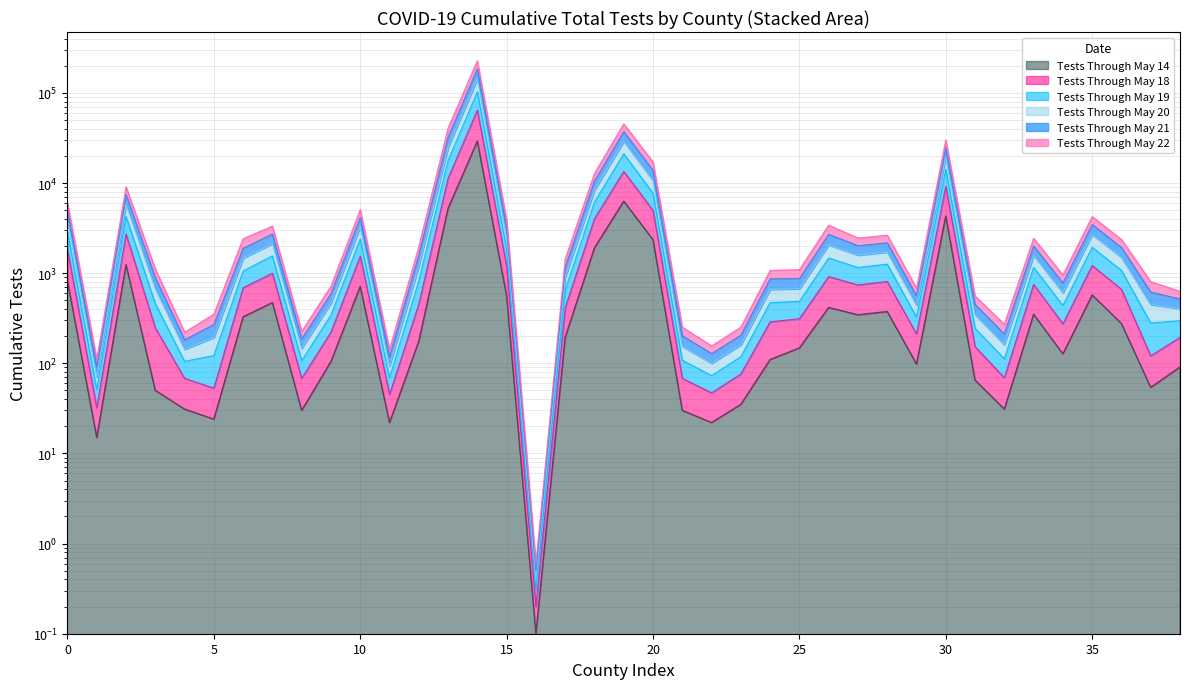

True or false: Tests Through May 20 and Tests Through May 14 intersect in this chart.

False